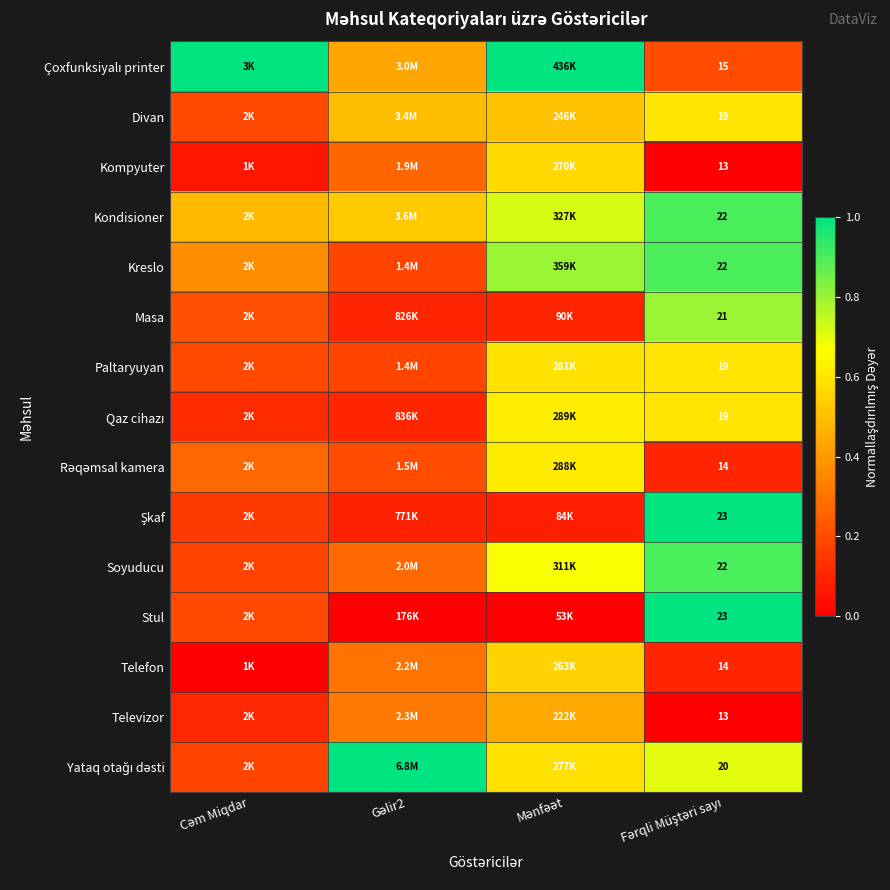

Is it true that Rəqəmsal kamera equals 0.2 at Gəlir2?

True